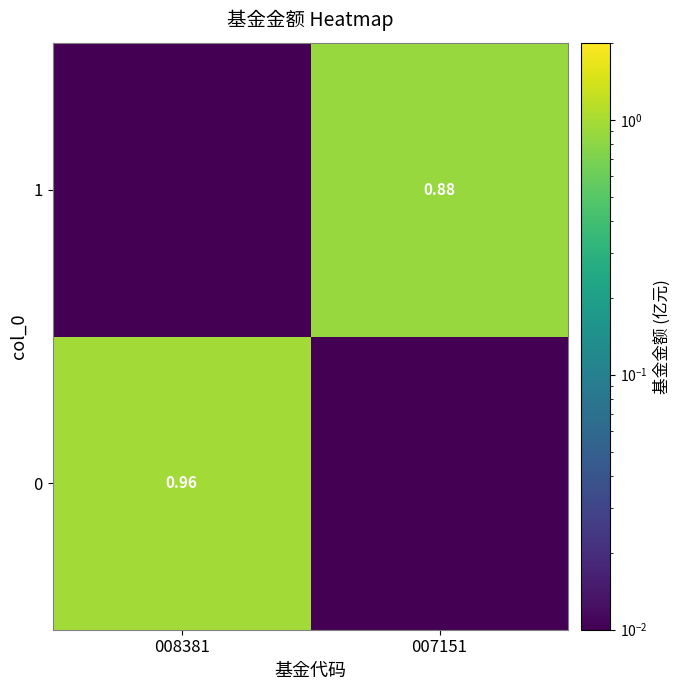

List the series in order of their overall mean, highest first.

0, 1